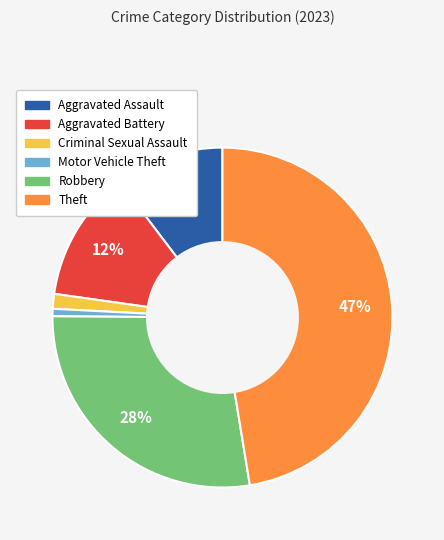

To the nearest percent, what is the combined percentage of Robbery and Aggravated Battery?

40%